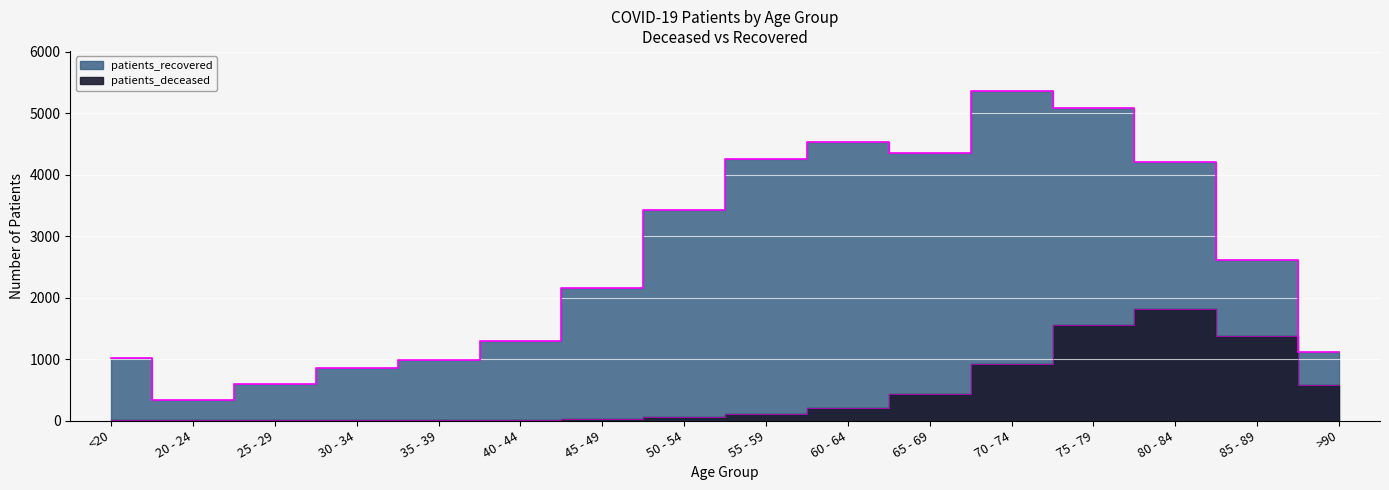

What is the sum of all patients_deceased values?

7115